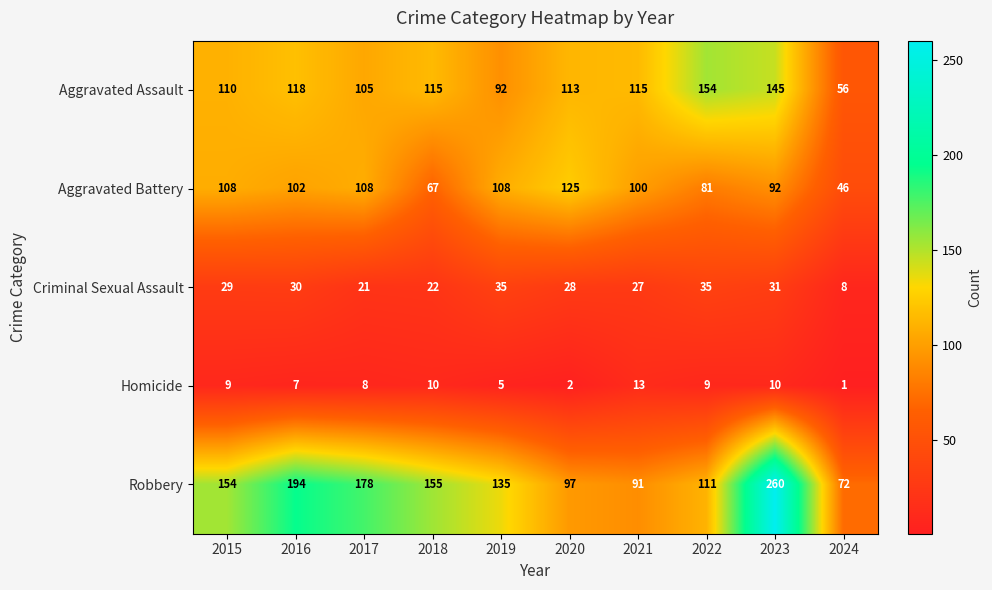

Which series changed the most between 2019 and 2022?

Aggravated Assault